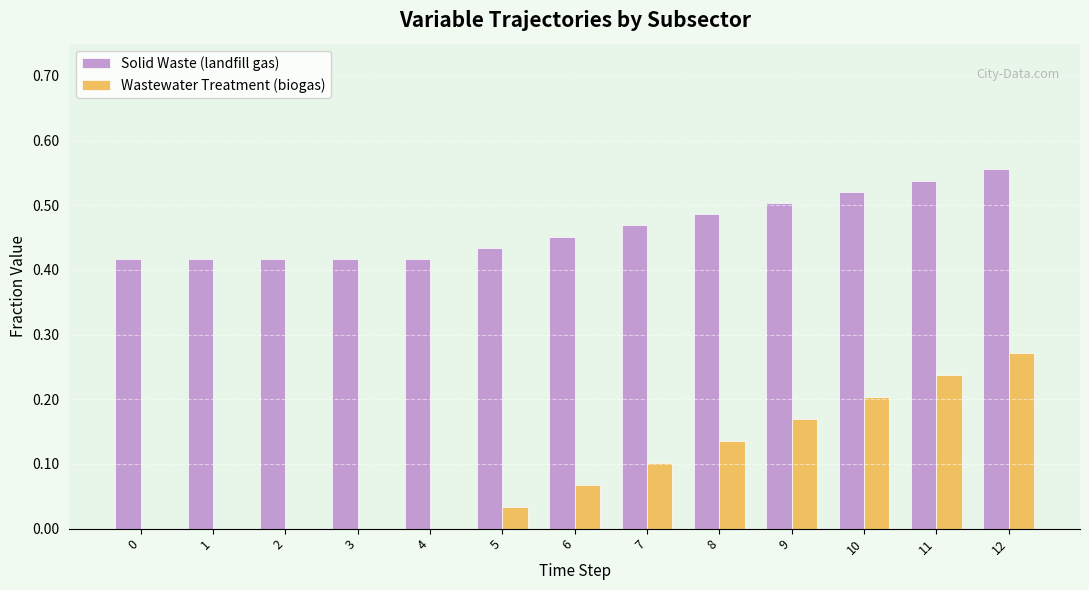

The value of Solid Waste (landfill gas) at 10 is 0.9. True or false?

False